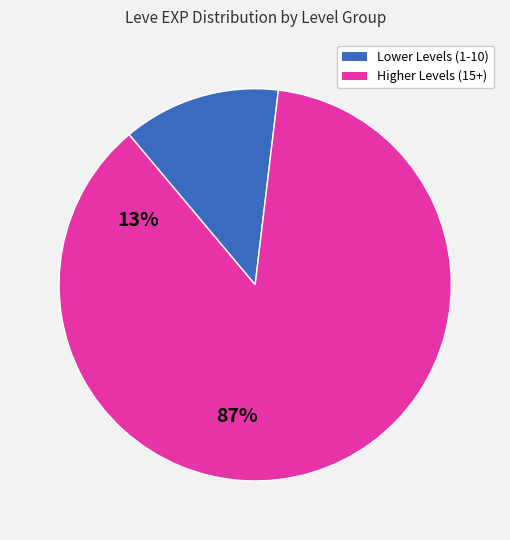

Is there any slice that represents more than half of the pie?

Yes